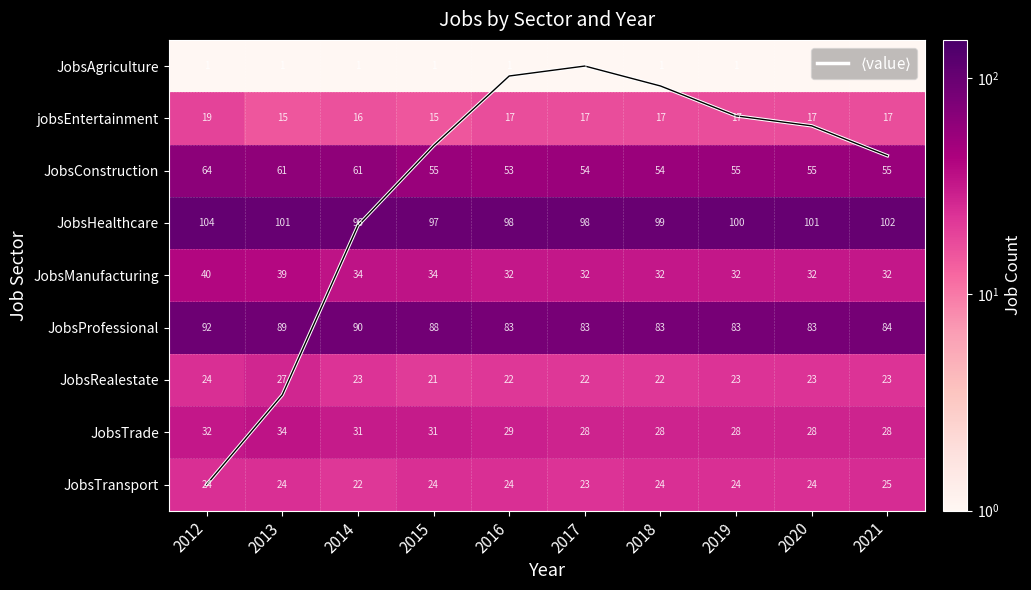

What is the highest value of the jobsEntertainment series?

19.0